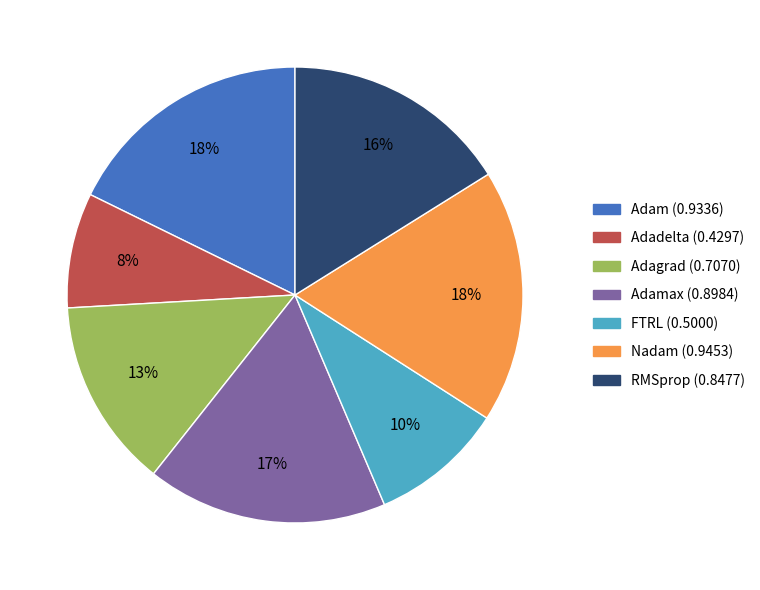

To the nearest percent, what is the average slice percentage?

14%